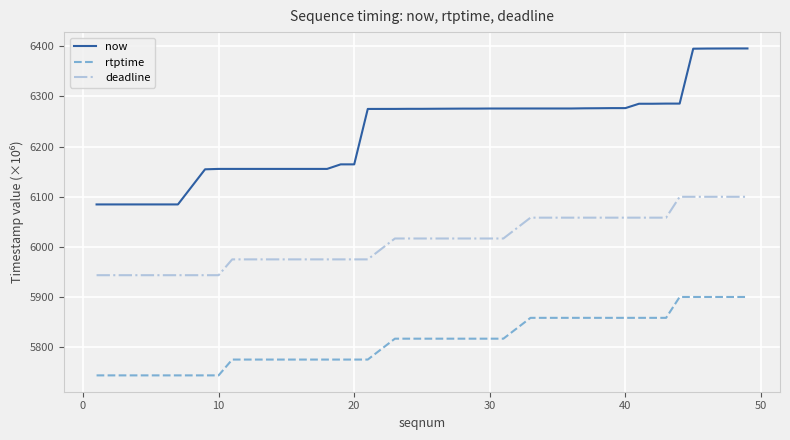

Which series has the largest range (max minus min)?

now